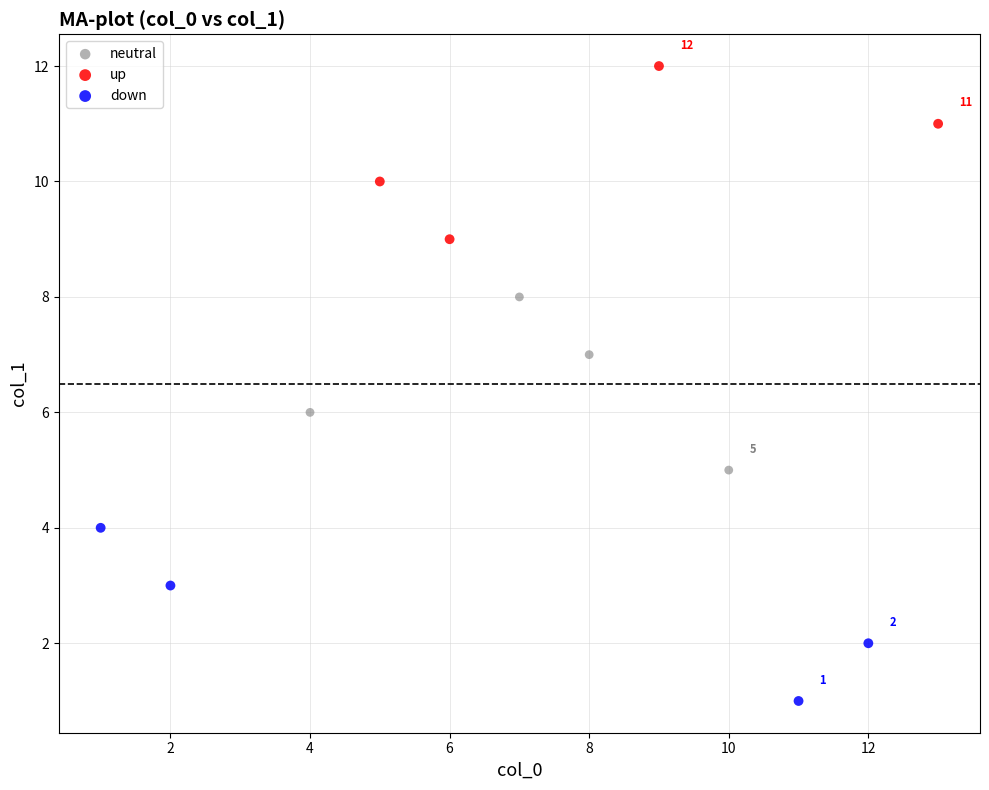

Which series reaches the minimum Y coordinate?

down